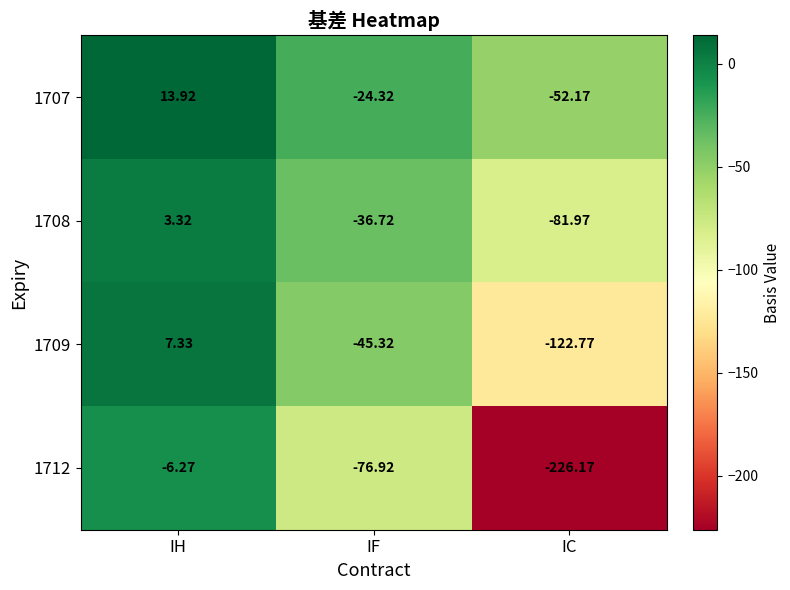

At which category is the sum across all series the highest?

IH